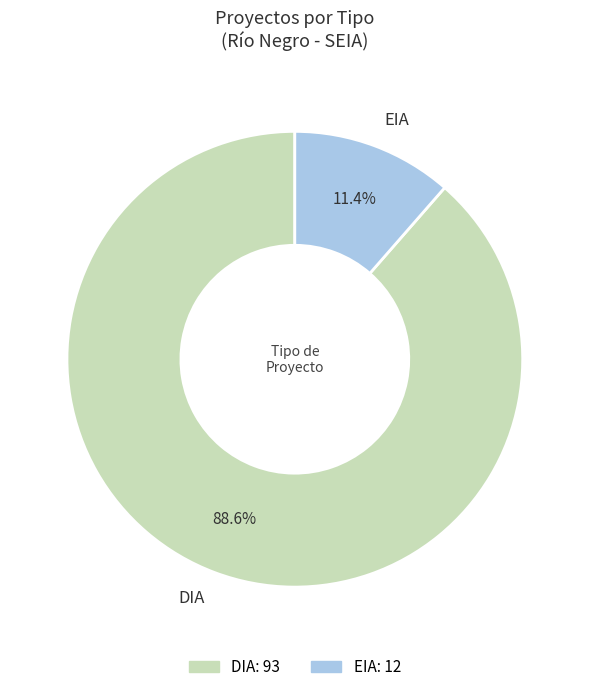

Between DIA and EIA, which is larger?

DIA